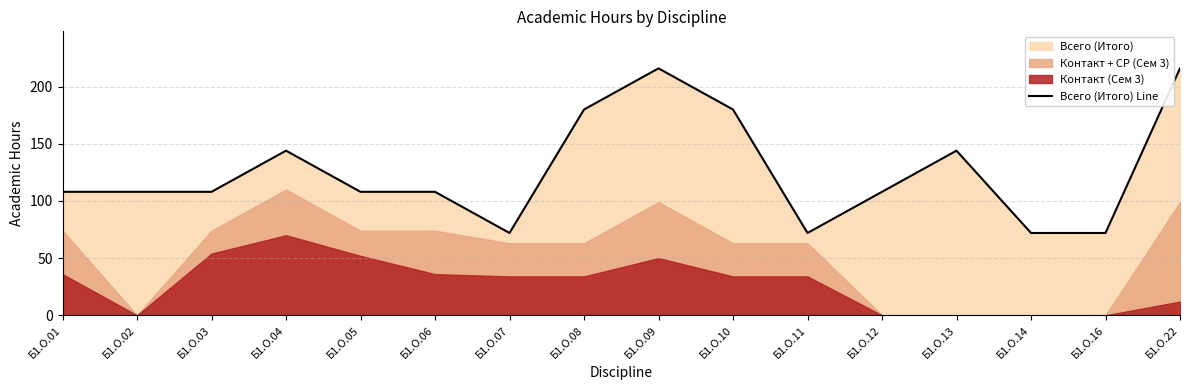

Which category has the lowest value across all series?

Б1.О.07